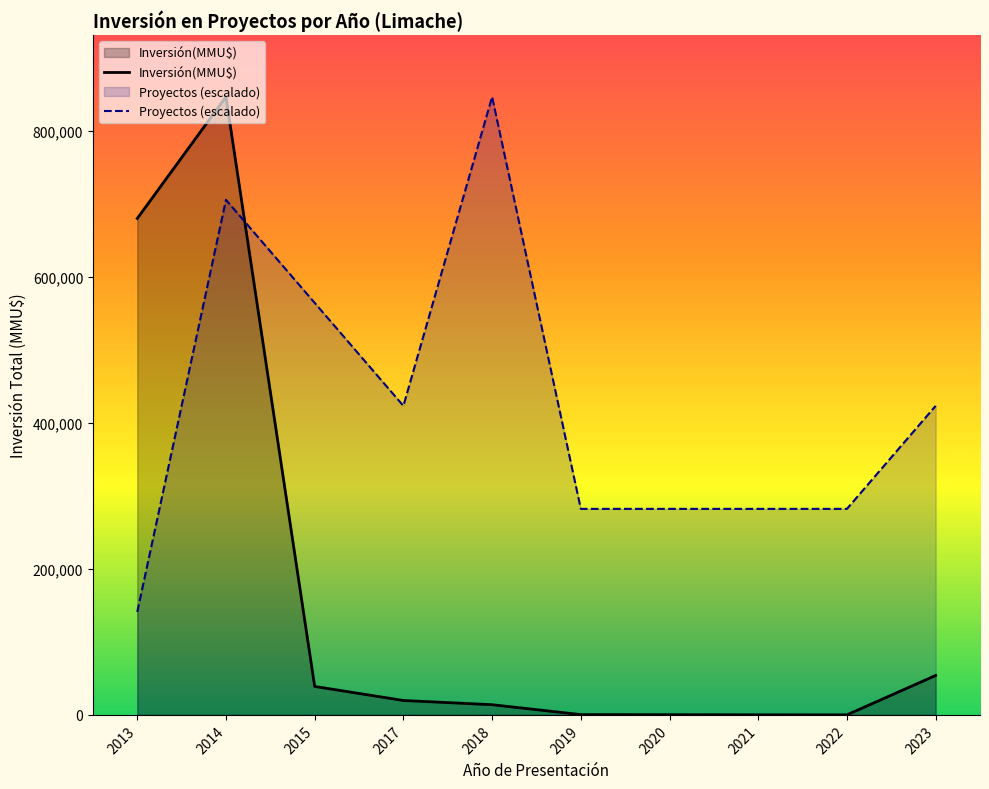

What is the maximum value for Proyectos (escalado)?

846640.0